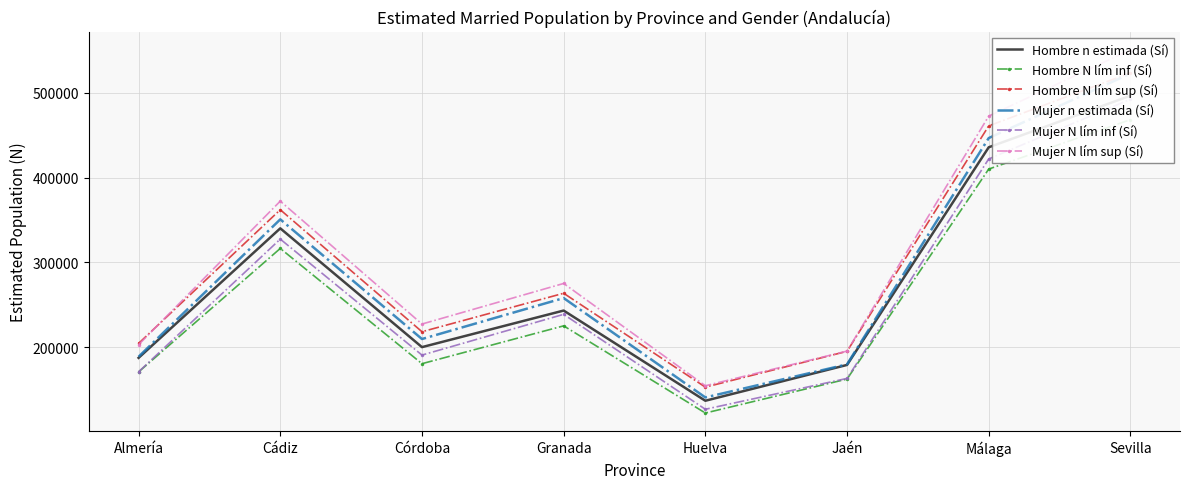

What is the label of the 7th point from the left?

Málaga